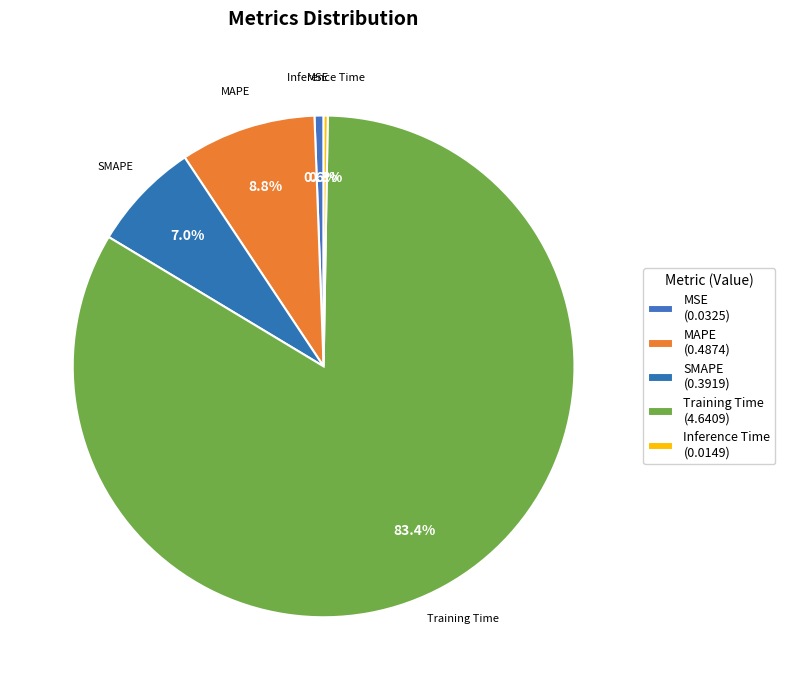

To the nearest percent, what percentage of the pie is SMAPE?

7%